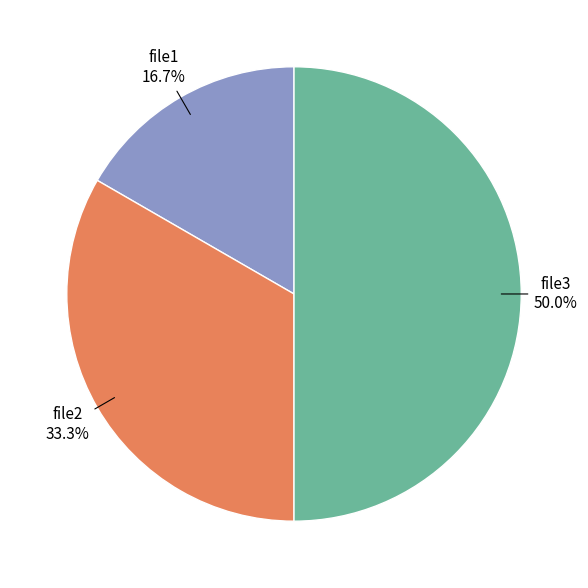

Is there a majority slice in this chart?

No